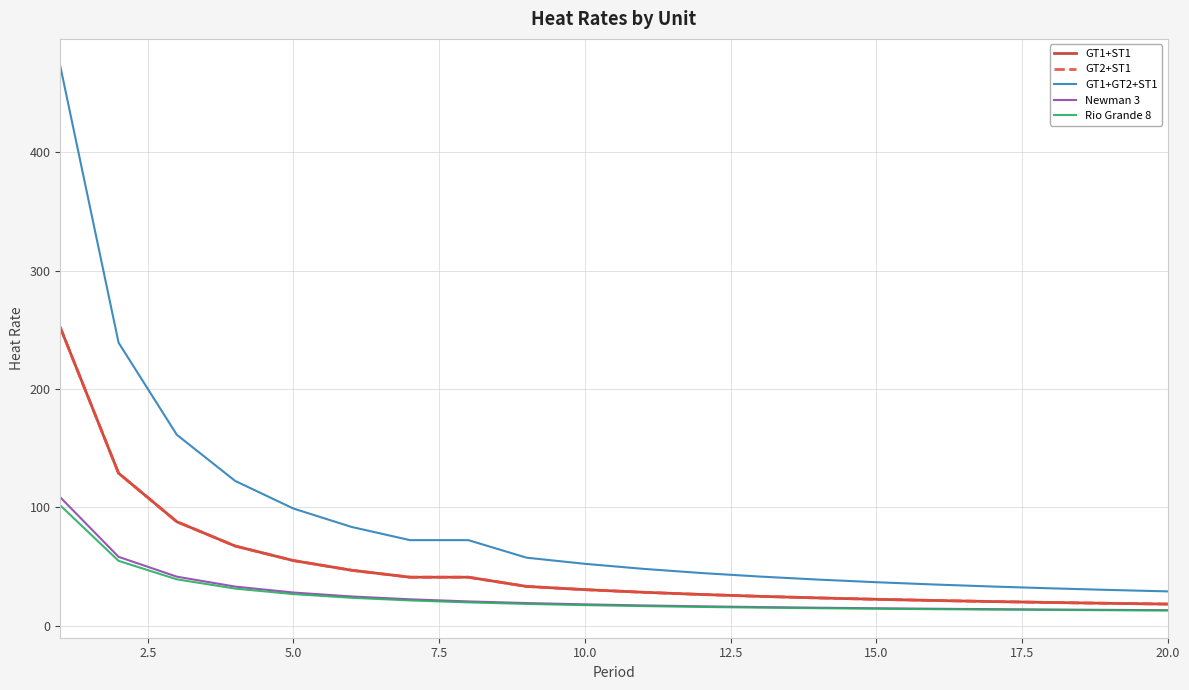

What is the average value of the Newman 3 series?

26.0